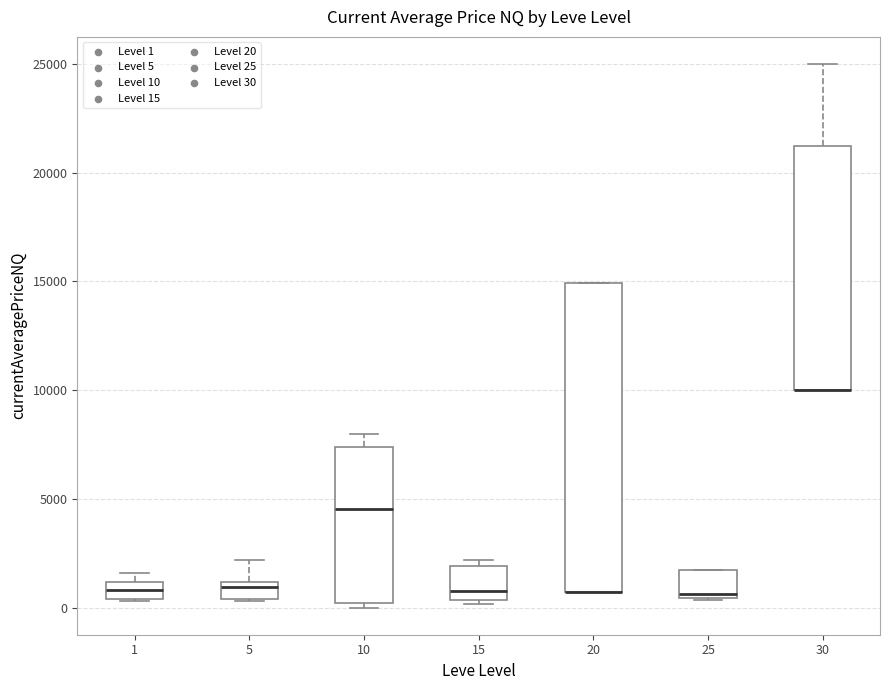

Reading left to right, read every box against the y-axis: the position of its median line, the range the box covers, and the ends of its whiskers. The values are not printed on the chart, so give them approximately, as read against the axis.

1: median 1000 (inside the box), box 500 to 1000, whiskers 500 to 1500
5: median 1000 (just below the box's upper edge), box 500 to 1000, whiskers 500 to 2000
10: median 4500, box 0 to 7500, whiskers 0 (just below the box's lower edge) to 8000
15: median 1000, box 500 to 2000, whiskers 0 to 2000 (just above the box's upper edge)
20: median 500 (drawn on the box's lower edge), box 500 to 15000, whiskers 500 to 15000
25: median 500 (just above the box's lower edge), box 500 to 1500, whiskers 500 to 1500
30: median 10000 (drawn on the box's lower edge), box 10000 to 21500, whiskers 10000 to 25000